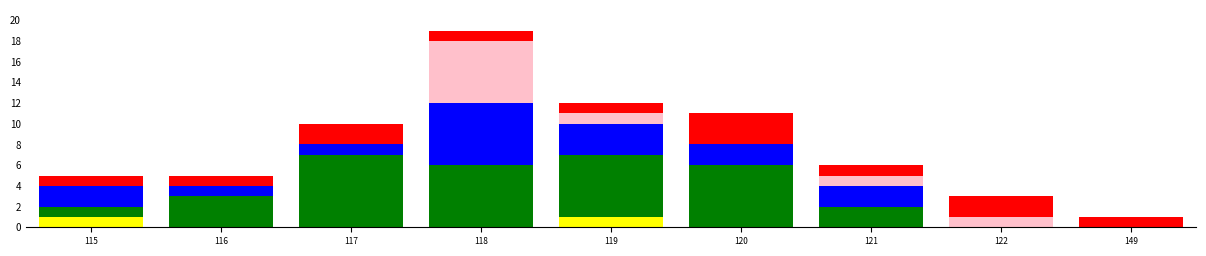

What is the total value across all series at 120?

11